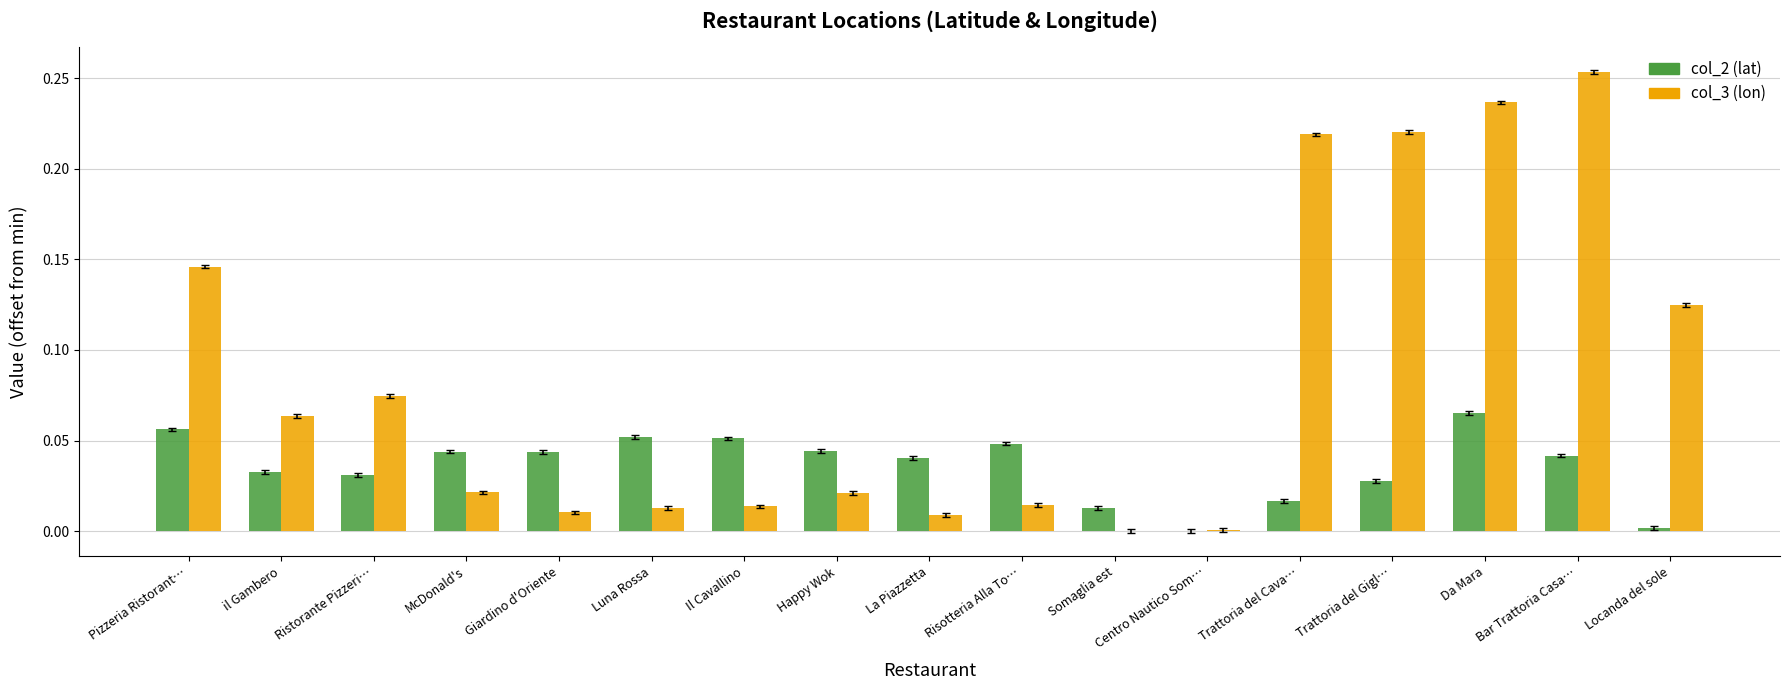

Is the value of col_3 (lon) at Locanda del sole greater than the value of col_2 (lat) at Il Cavallino?

Yes